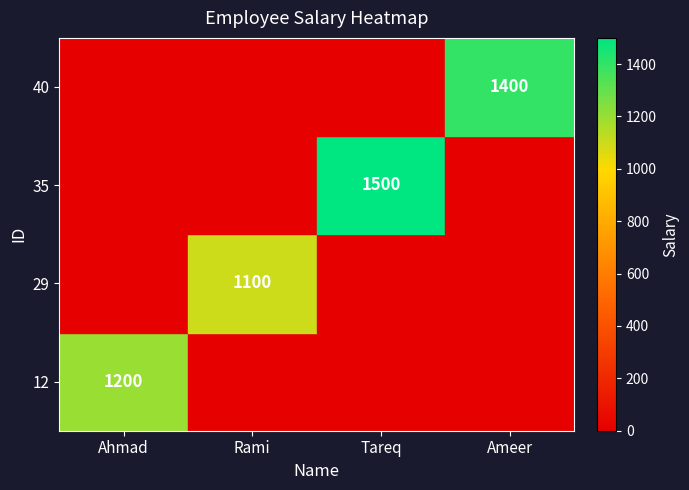

Which category has the lowest value in the 40 series?

Rami